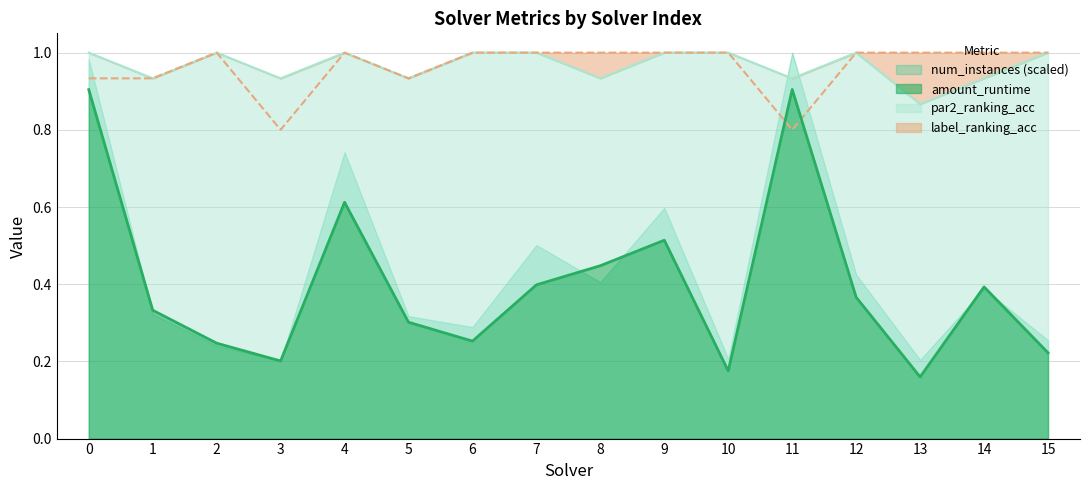

What is the highest value of the par2_ranking_acc series?

1.0